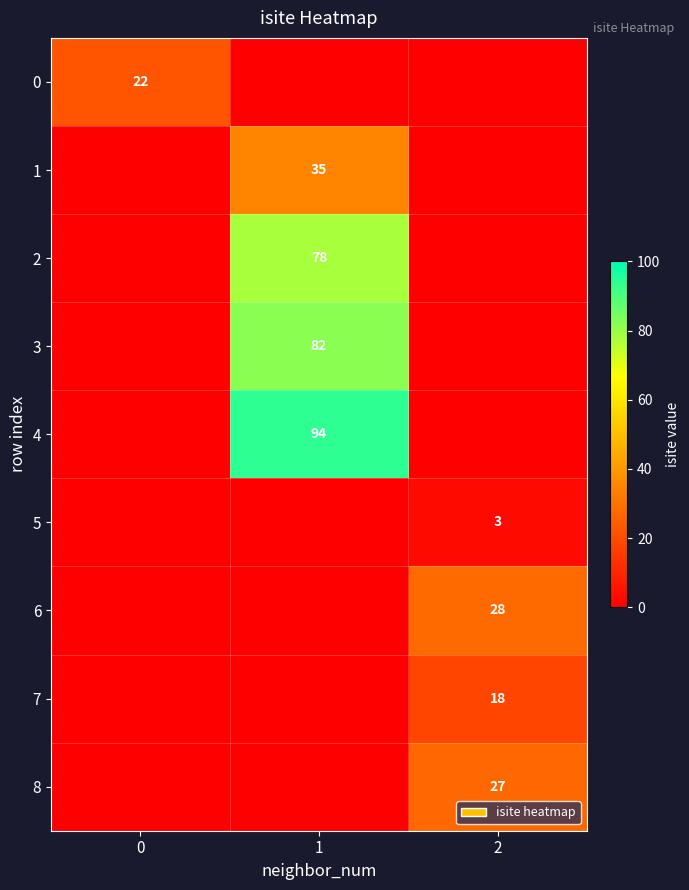

At which category is the sum across all series the highest?

1